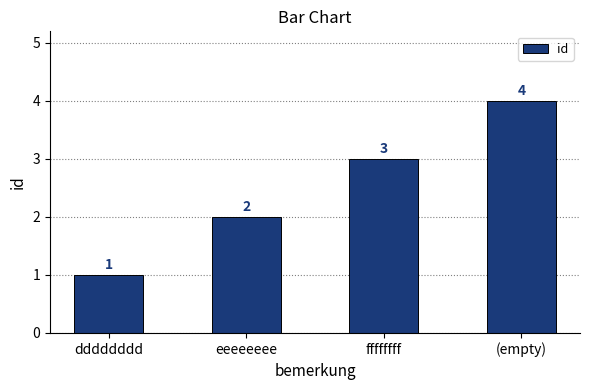

Which label corresponds to the smallest value in the chart?

dddddddd